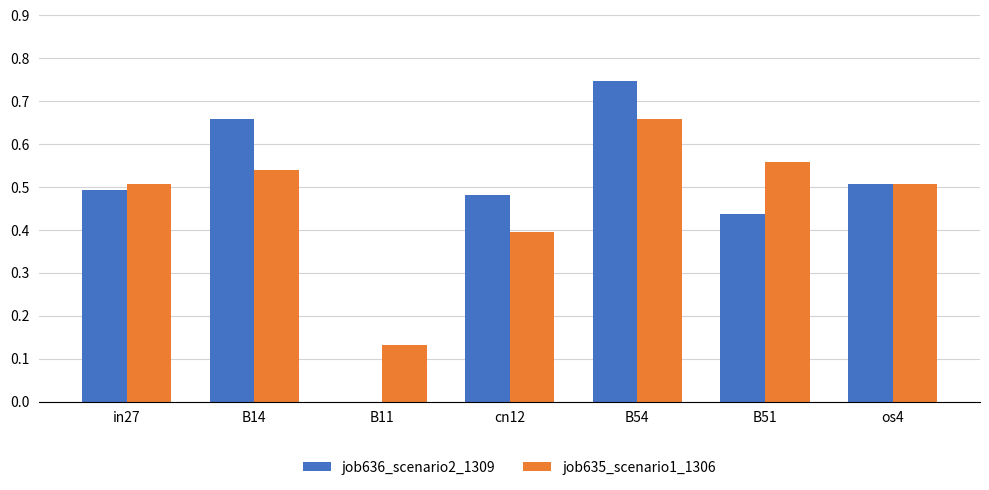

What is the sum of all job635_scenario1_1306 values?

3.3